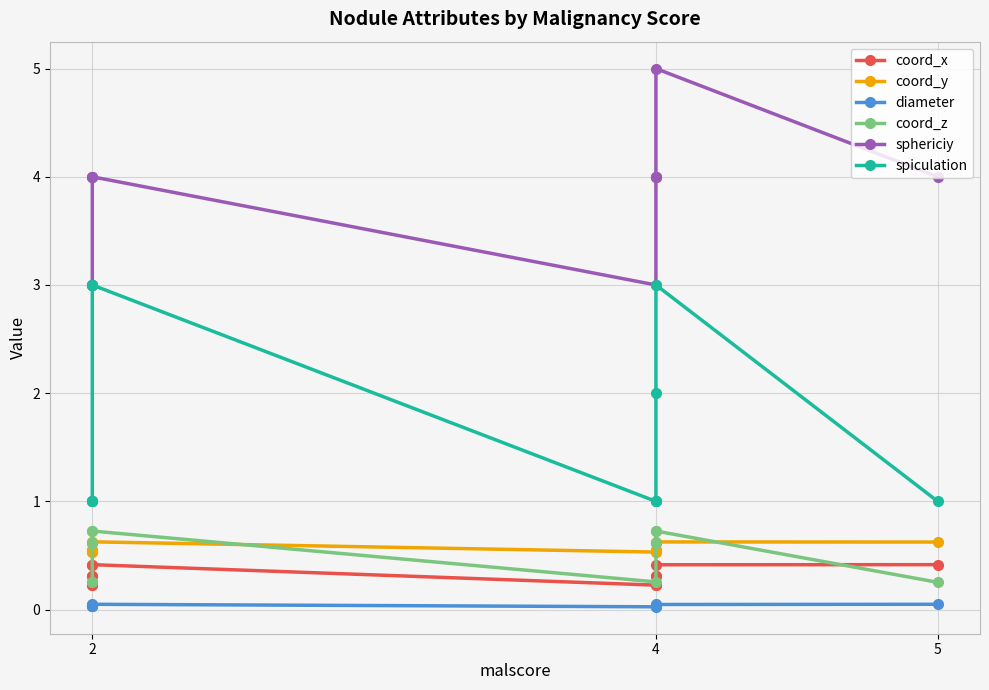

Reading left to right, extract all data points from this chart.

coord_x: 0.2	0.2	0.3	0.3	0.4	0.4	0.2	0.2	0.3	0.3	0.4	0.4
coord_y: 0.5	0.5	0.5	0.5	0.6	0.6	0.5	0.5	0.5	0.5	0.6	0.6
diameter: 0.0	0.0	0.0	0.0	0.0	0.0	0.0	0.0	0.0	0.0	0.0	0.0
coord_z: 0.3	0.3	0.6	0.6	0.7	0.7	0.3	0.6	0.6	0.7	0.7	0.3
sphericiy: 3.0	3.0	3.0	4.0	4.0	4.0	3.0	4.0	4.0	4.0	5.0	4.0
spiculation: 1.0	1.0	1.0	1.0	3.0	3.0	1.0	1.0	1.0	2.0	3.0	1.0